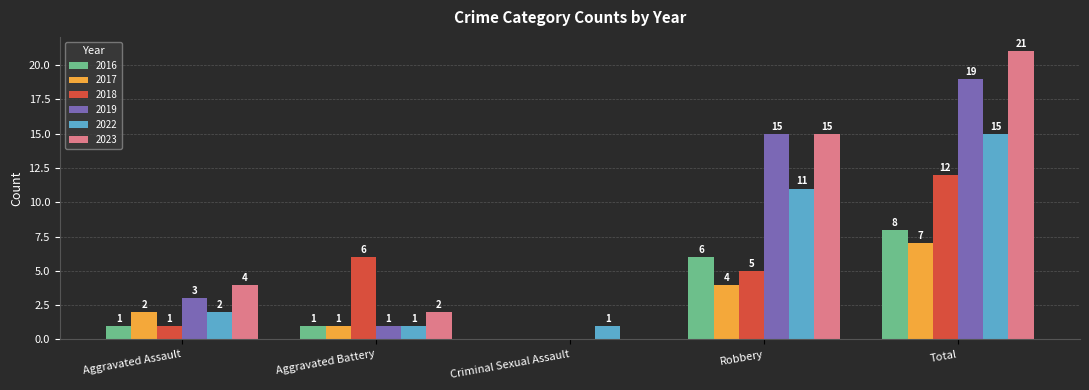

Read the 2022 value at Aggravated Assault.

2